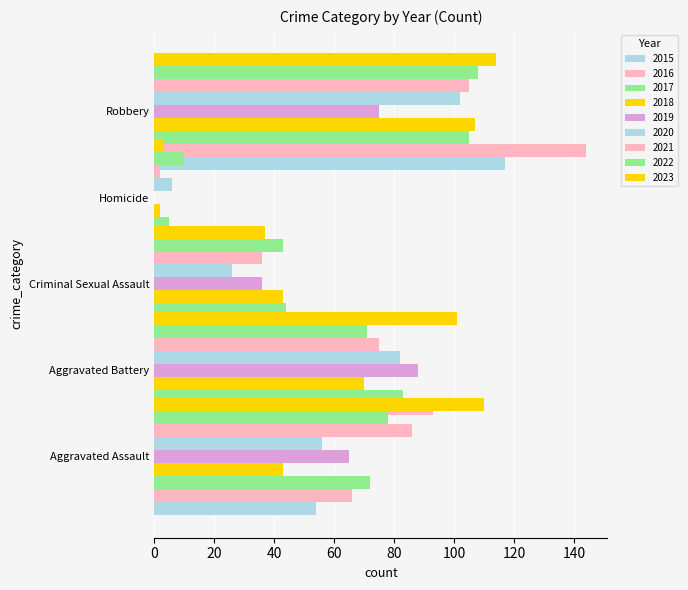

How many values in the Aggravated Battery series are below 82?

4